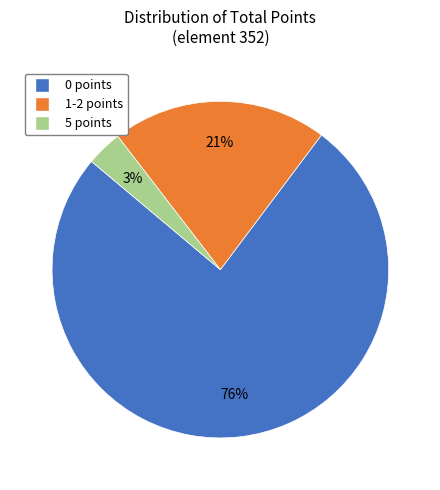

Count the number of slices in the pie.

3